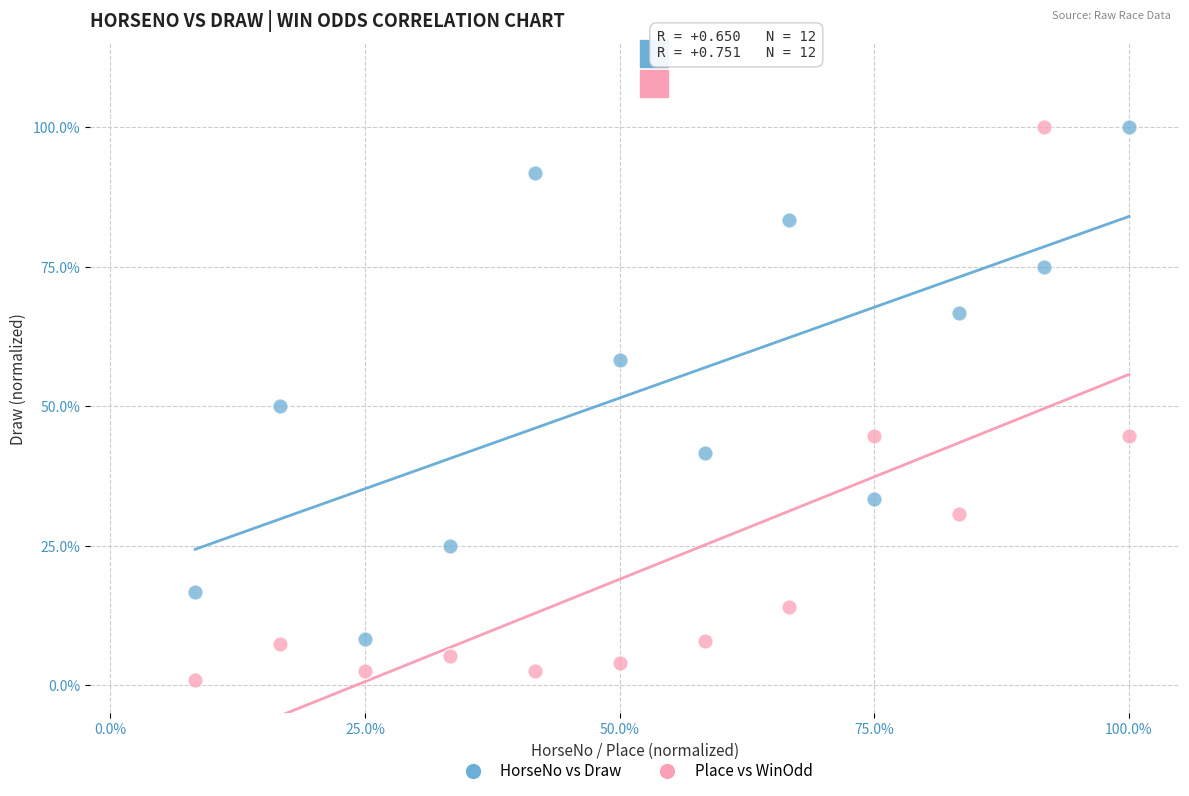

Which series has the largest Y range (max minus min)?

Place vs WinOdd